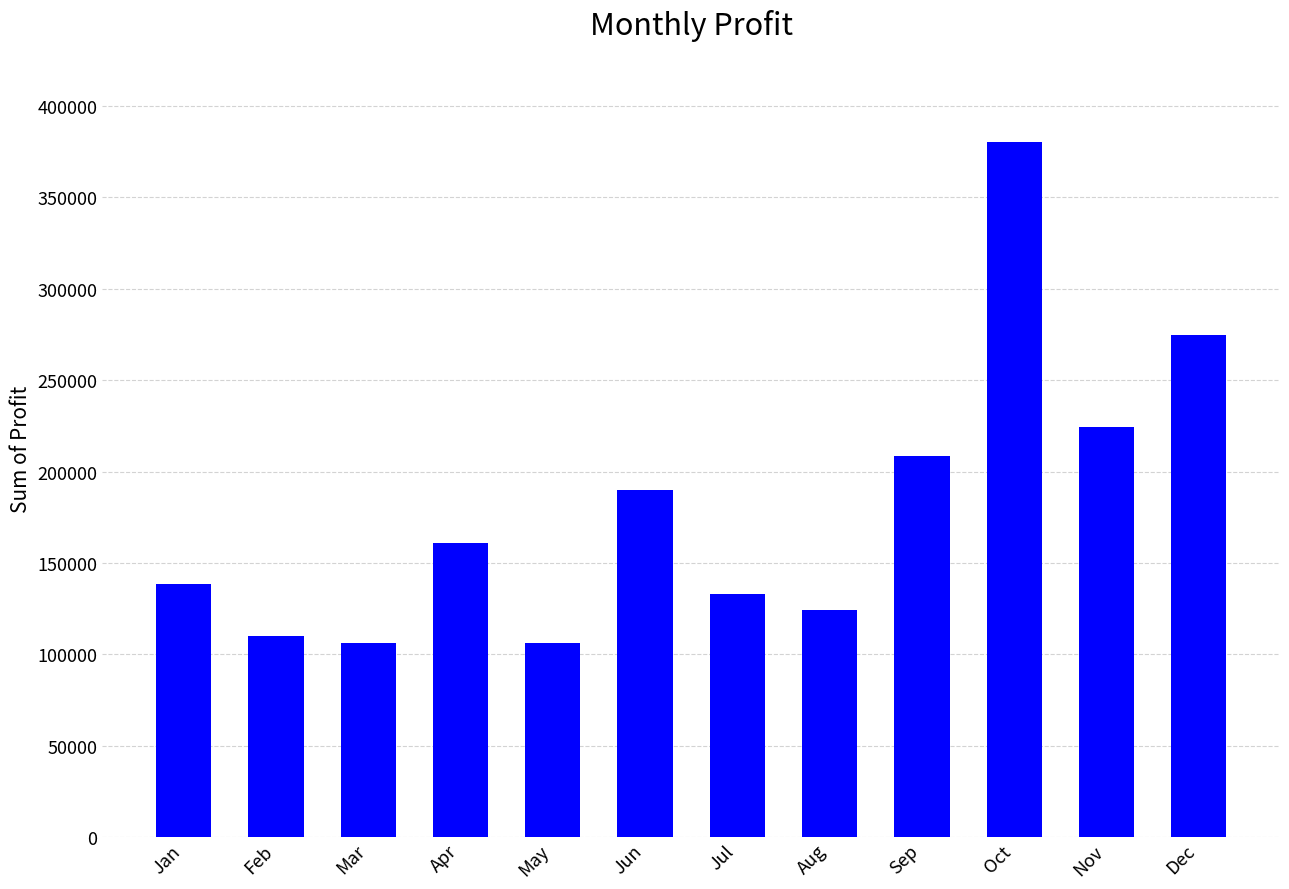

Which has a higher value, Jun or Sep?

Sep